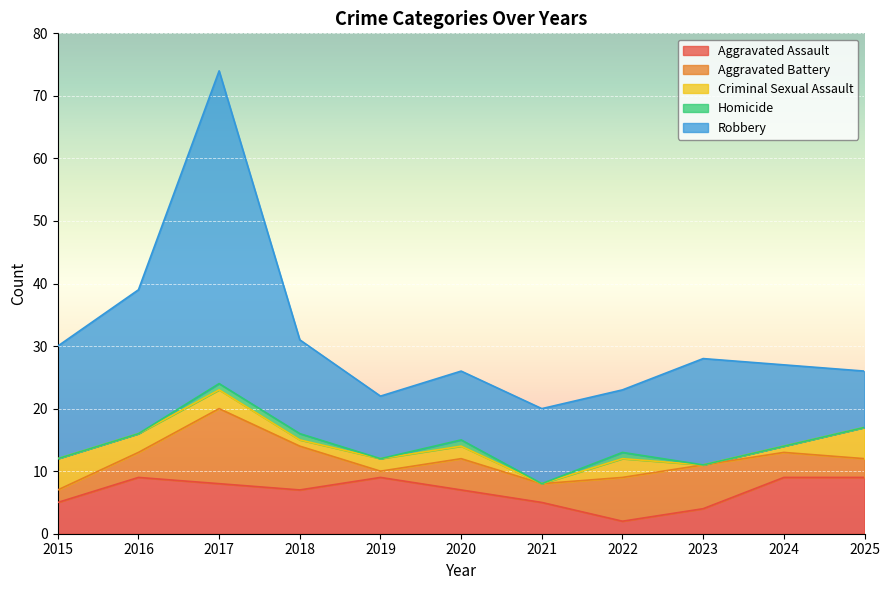

Count the number of categories in the chart.

11